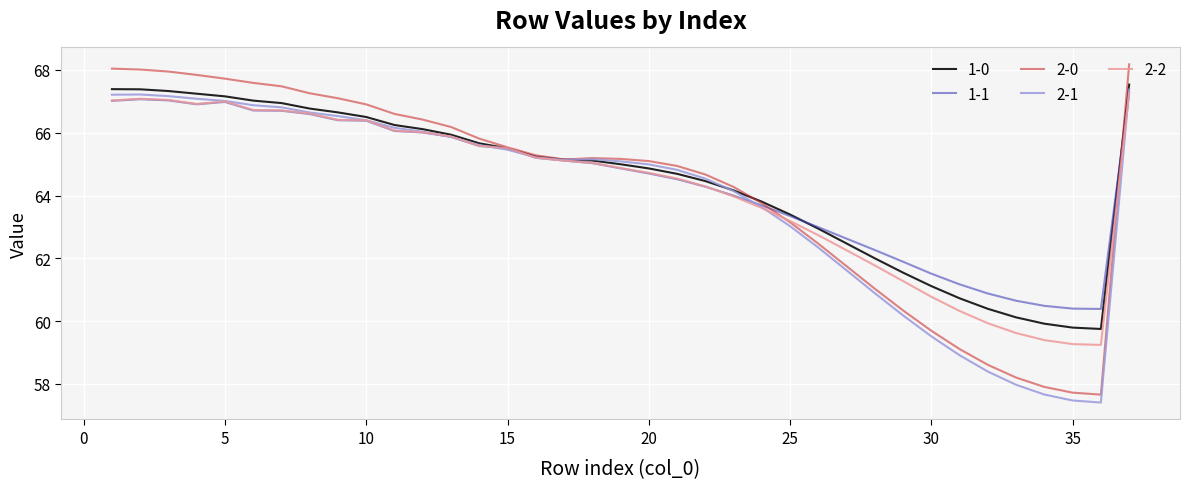

Which series has the widest spread of values?

2-0